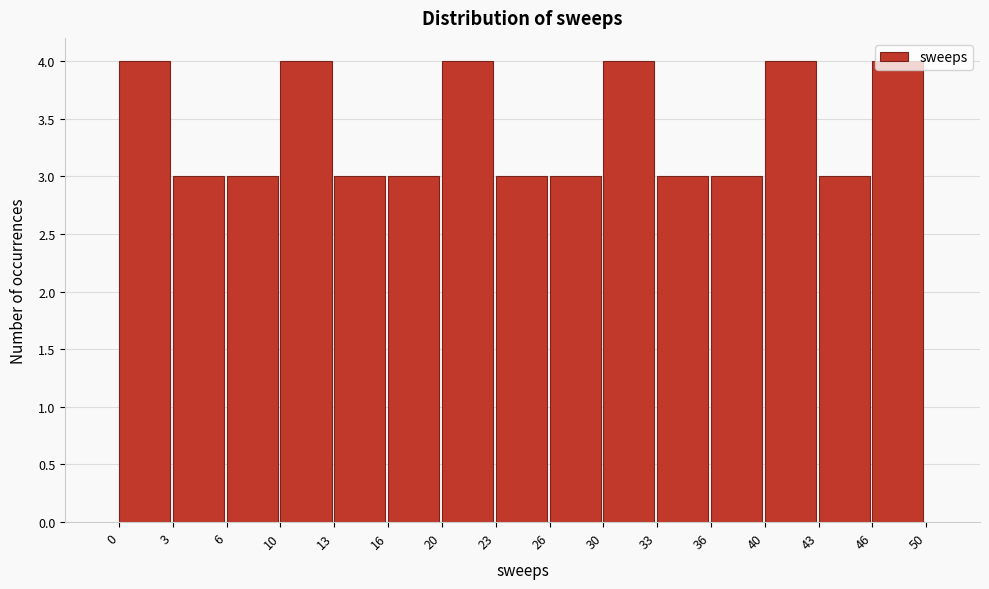

Approximately how many times larger is the value at 10 compared to 30?

1.0